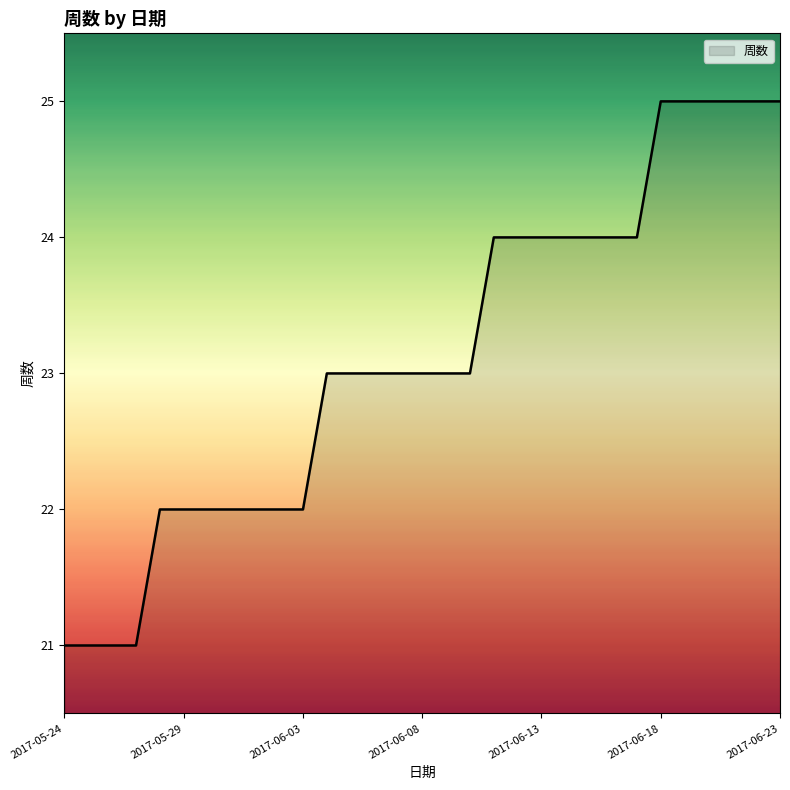

What is the minimum value shown in the chart?

21